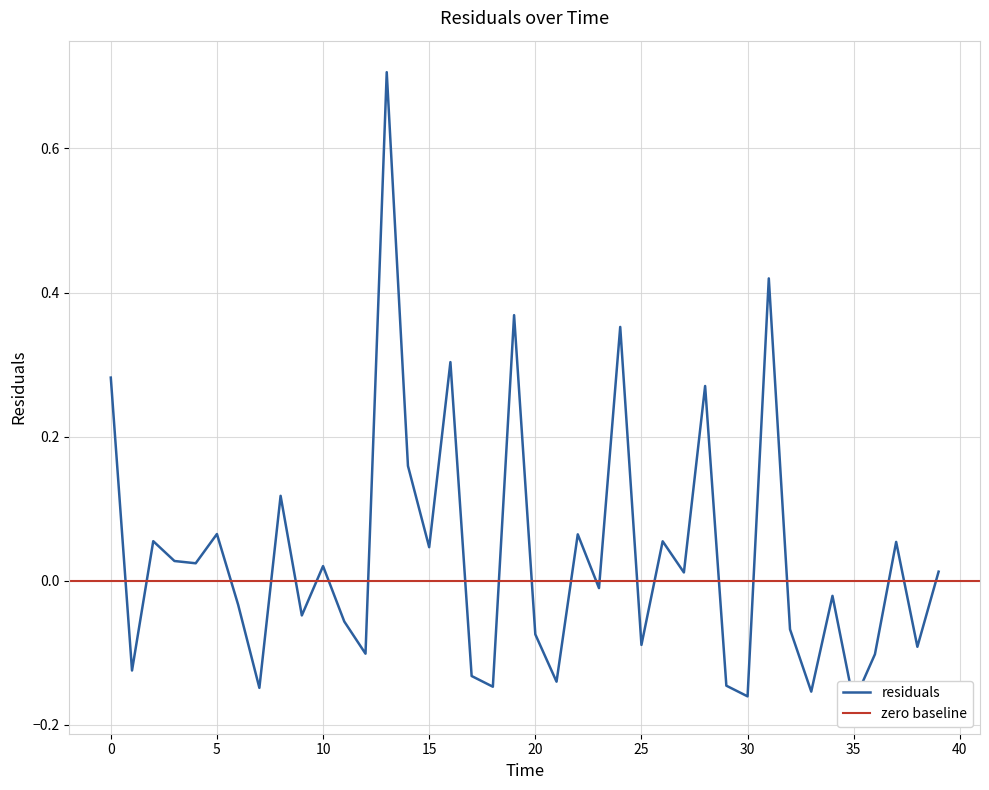

True or false: the data shows -0.1 at 9.0.

False